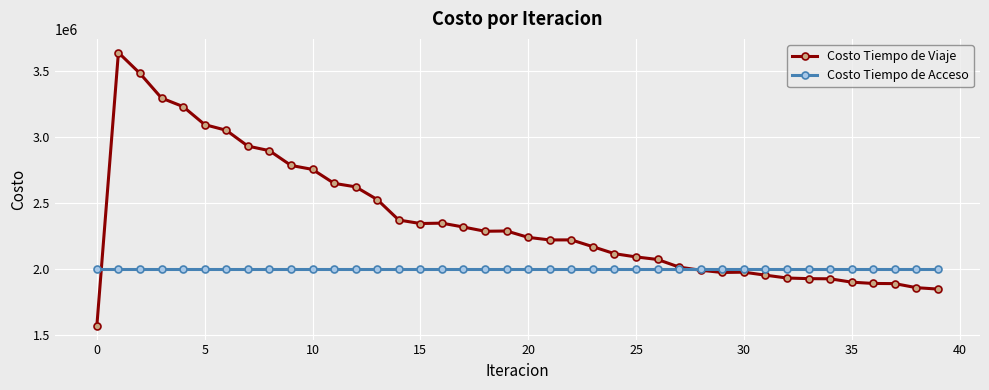

Which series has the widest spread of values?

Costo Tiempo de Viaje